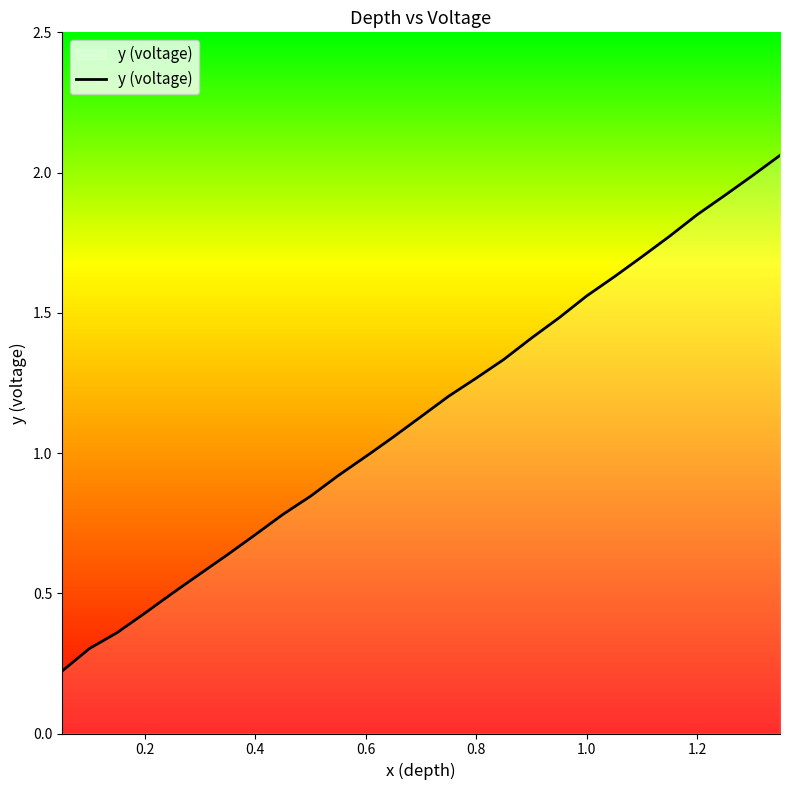

Is it true that the value at 0.2 is 0.3?

False